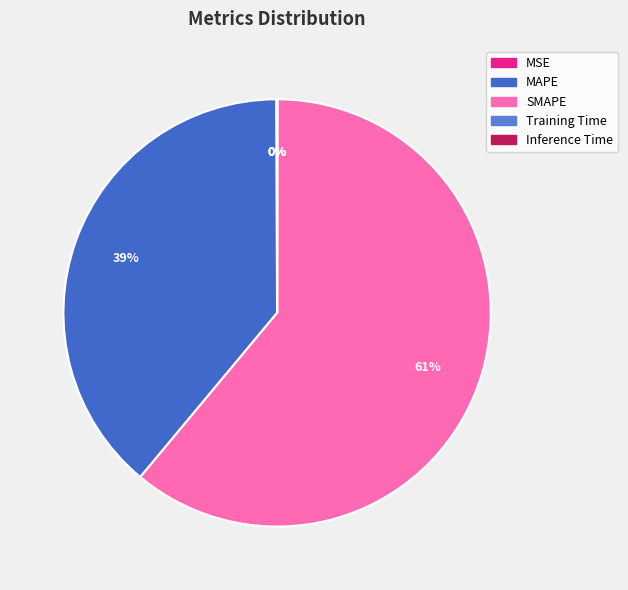

Which slice is the largest?

SMAPE